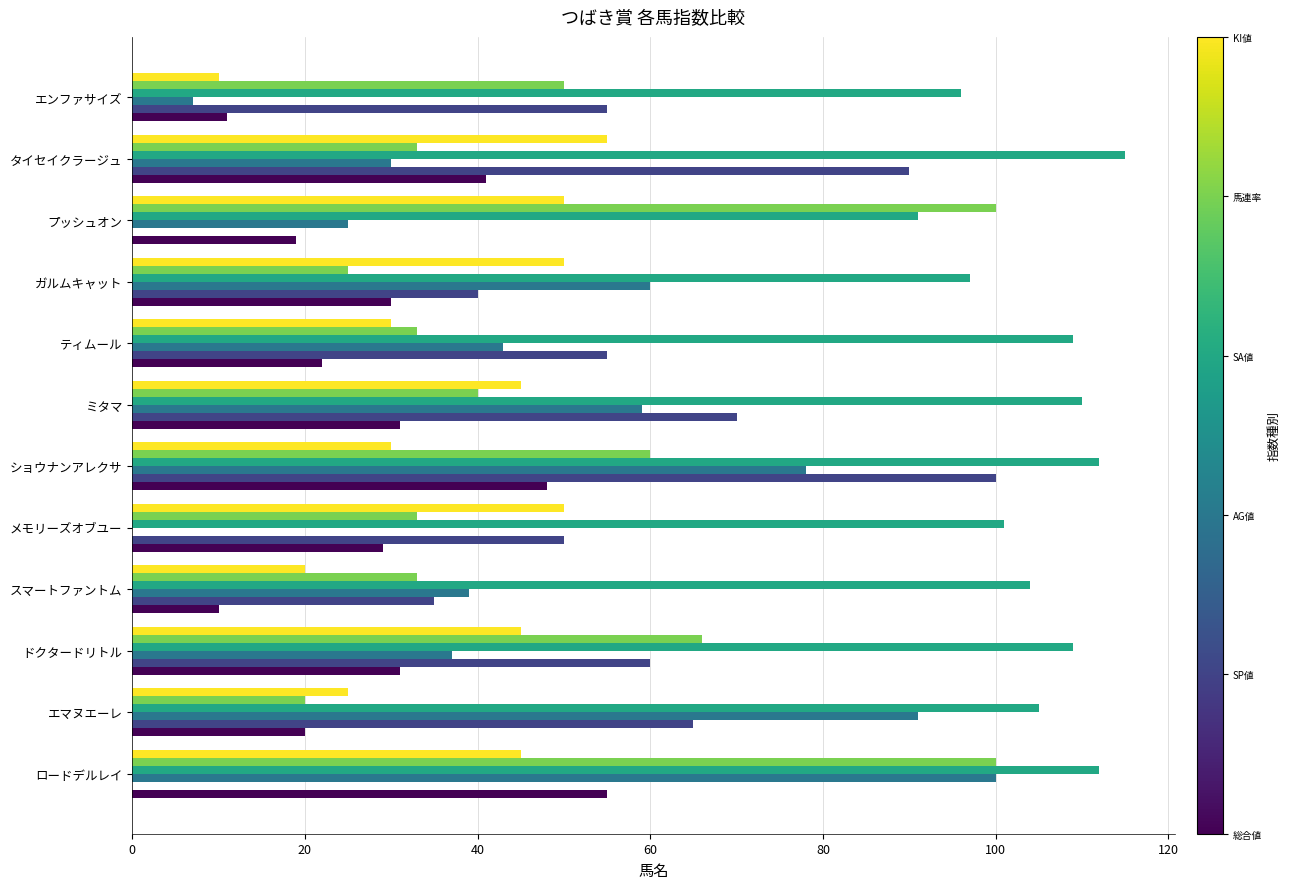

What is the greatest value displayed?

115